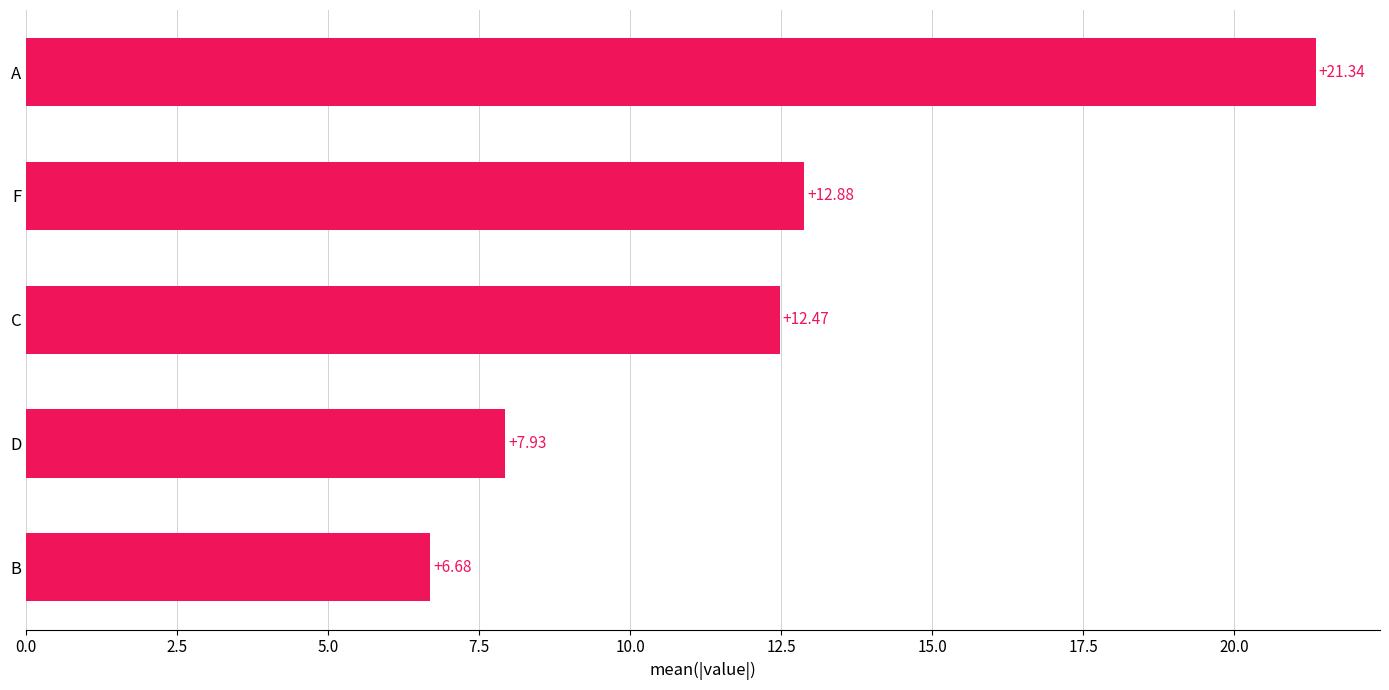

At which label is the value closest to 14?

F